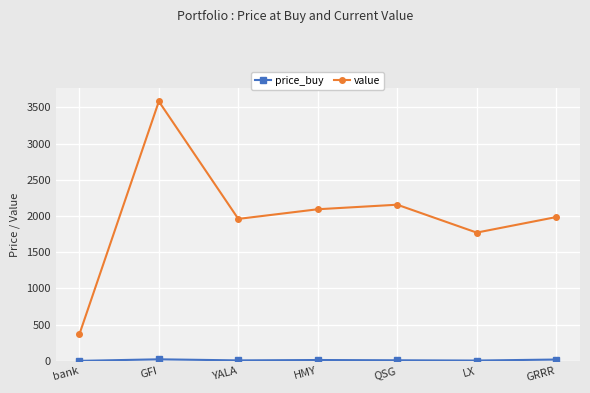

Which series changed the most between bank and QSG?

value